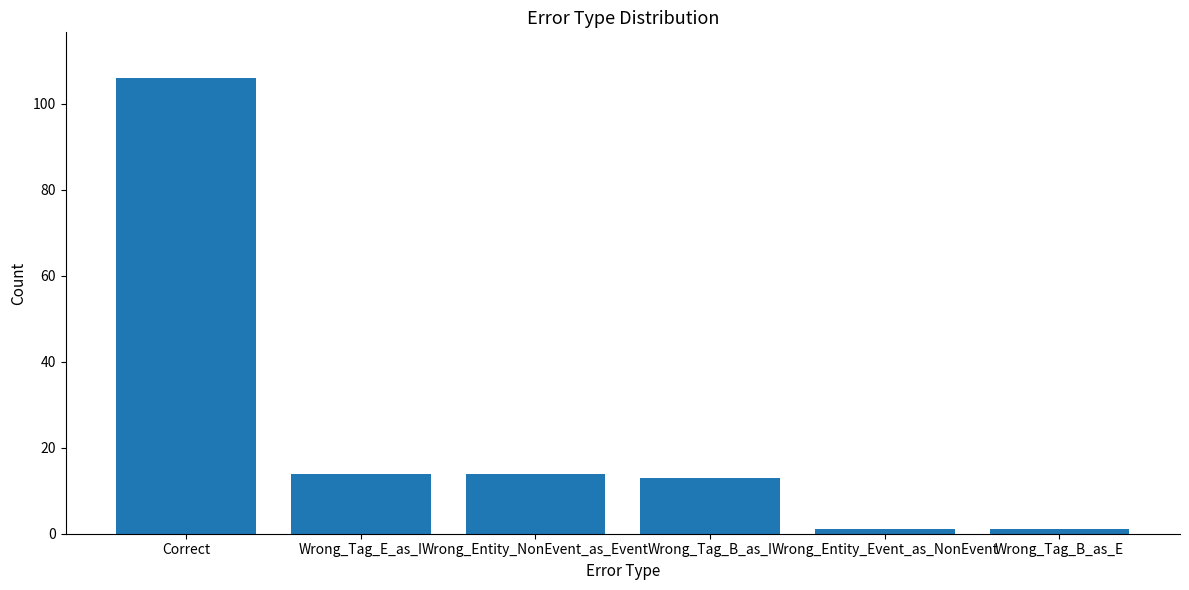

Reading left to right, list all the values displayed in this chart.

106	14	14	13	1	1